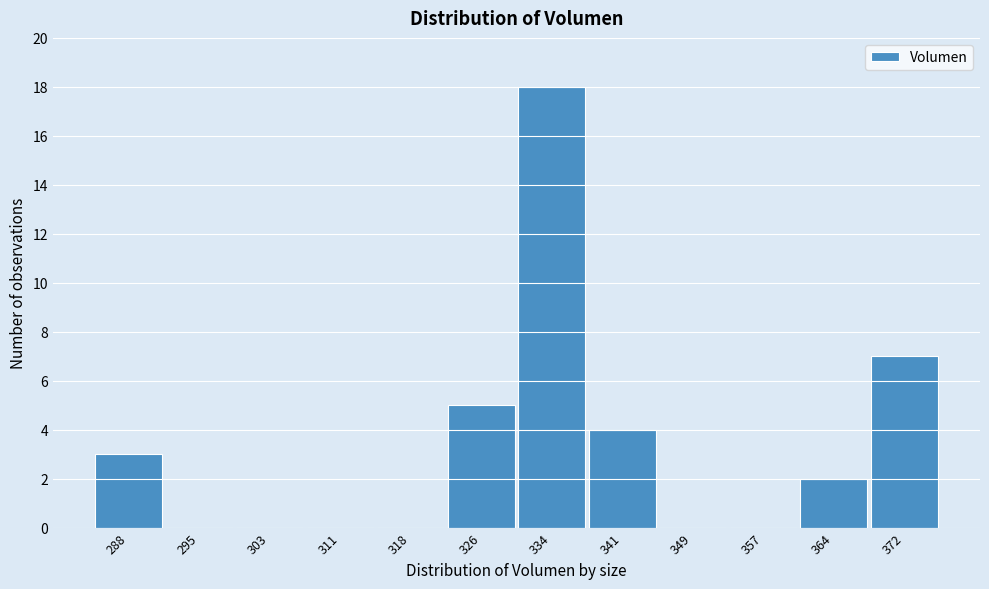

Reading left to right, transcribe all the data shown in this chart.

288=3	295=0	303=0	311=0	318=0	326=5	334=18	341=4	349=0	357=0	364=2	372=7